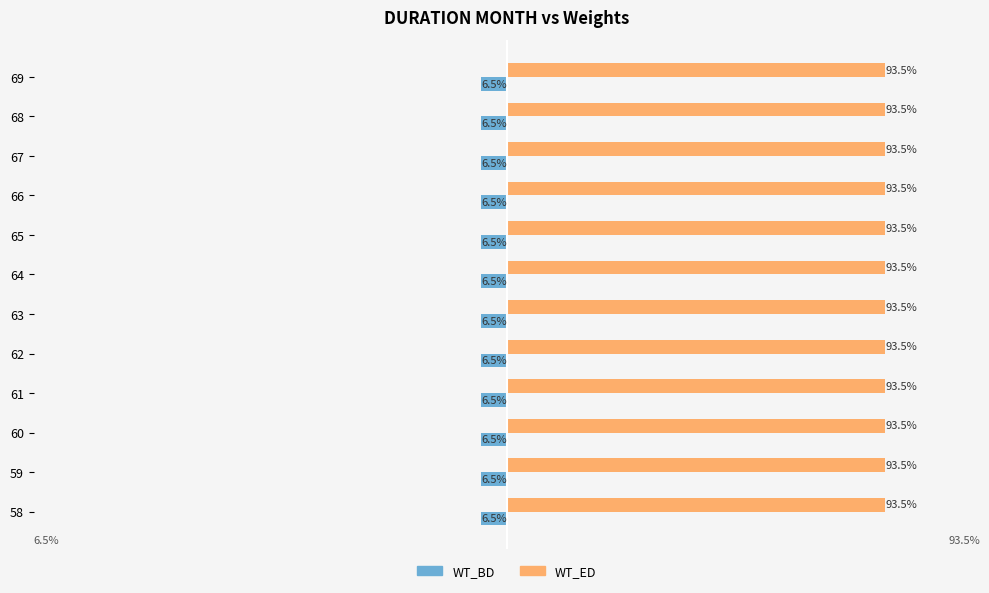

Rank the series by their average value, from lowest to highest.

WT_BD, WT_ED